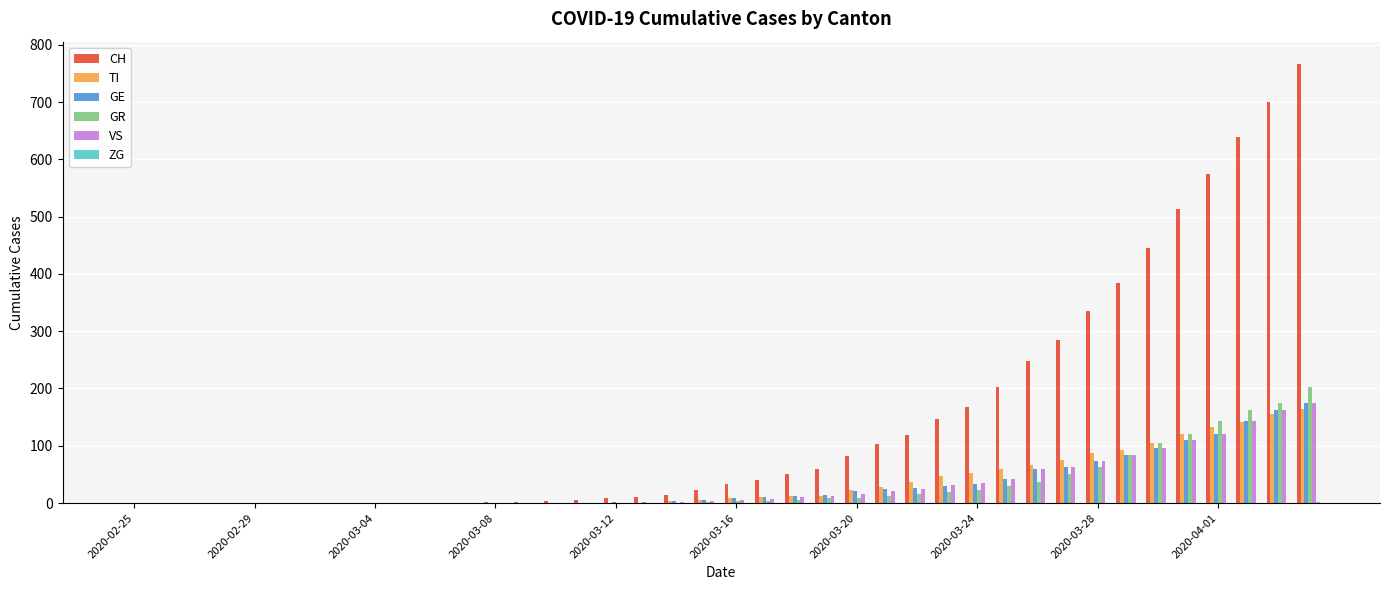

What is the maximum value shown in the chart?

767